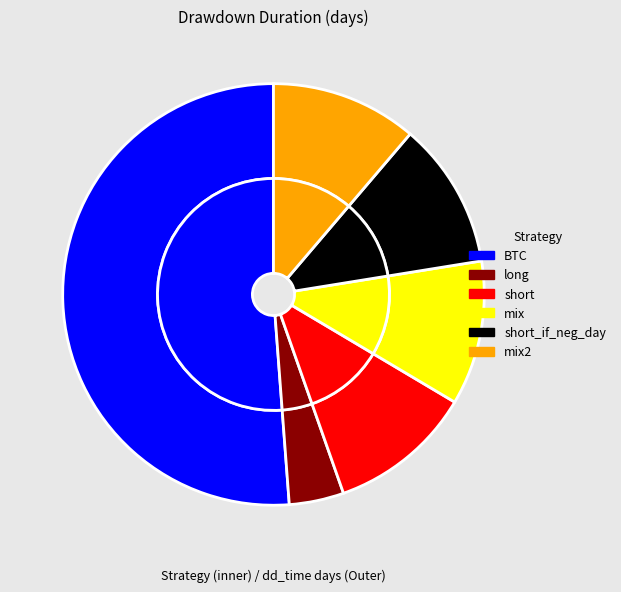

Which has a higher value, short or short_if_neg_day?

short_if_neg_day